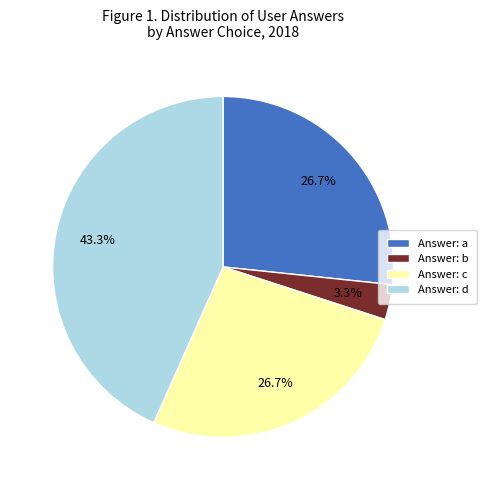

To the nearest percent, what is the average slice percentage?

25%